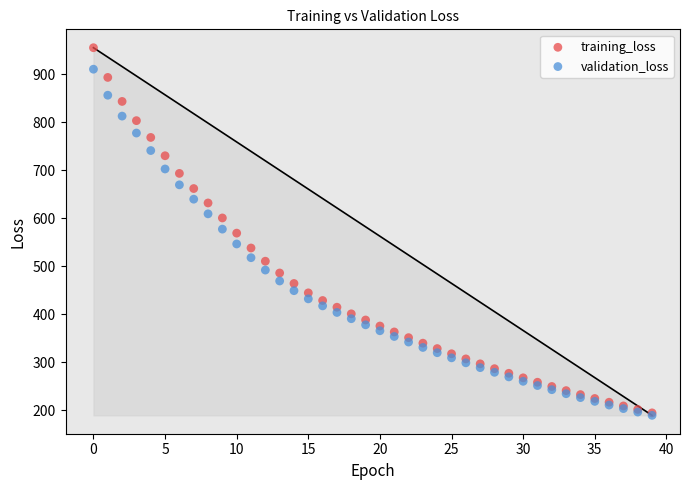

Which series contains the highest Y value?

training_loss